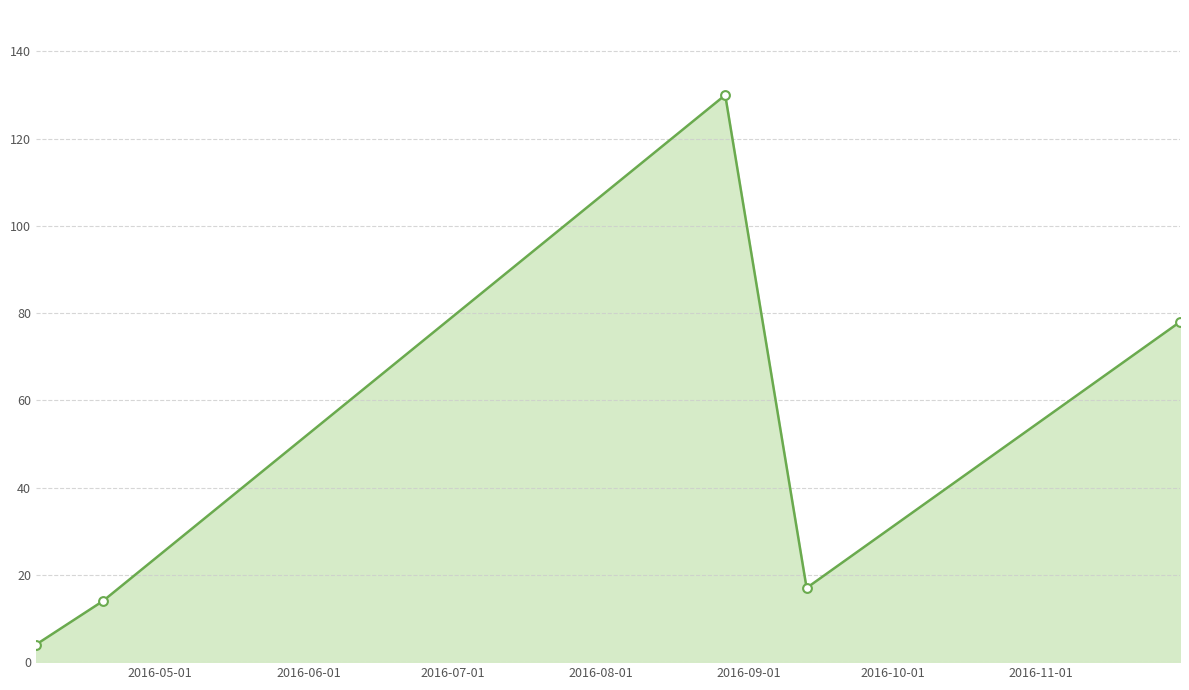

What is the difference between the maximum and minimum values?

126